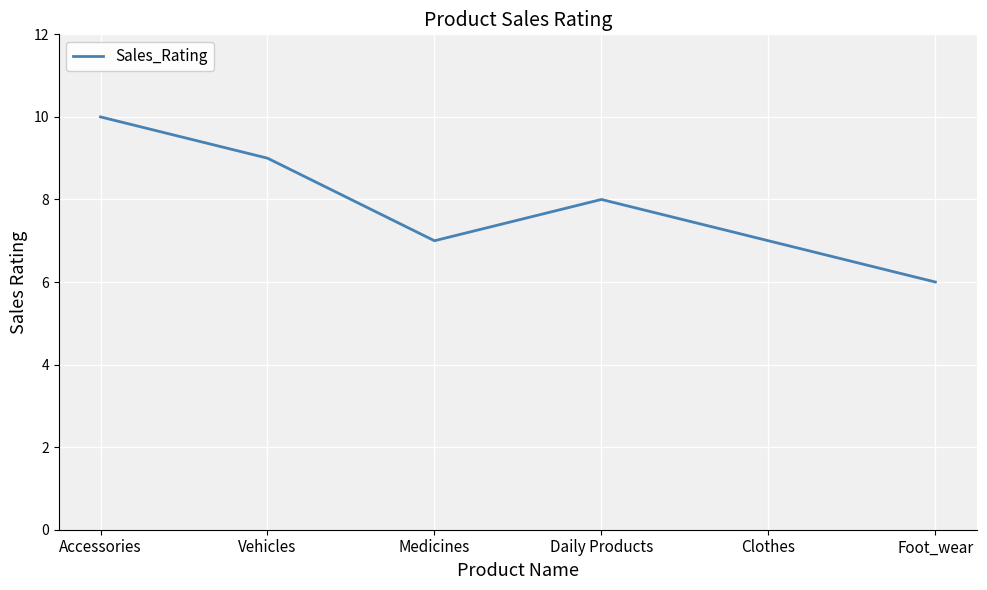

What is the average value?

8